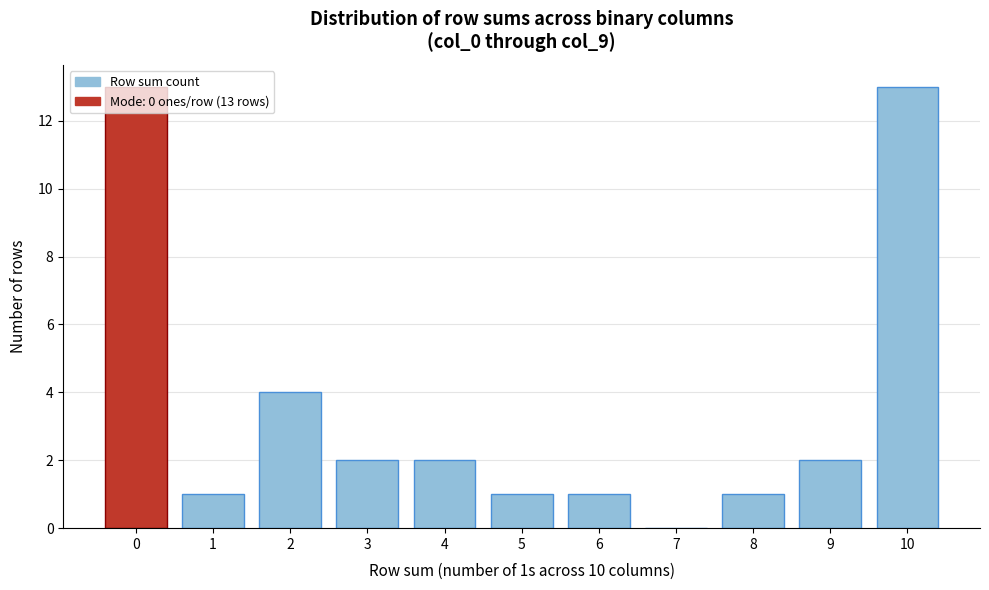

What is the change in value from 0 to 8?

-12